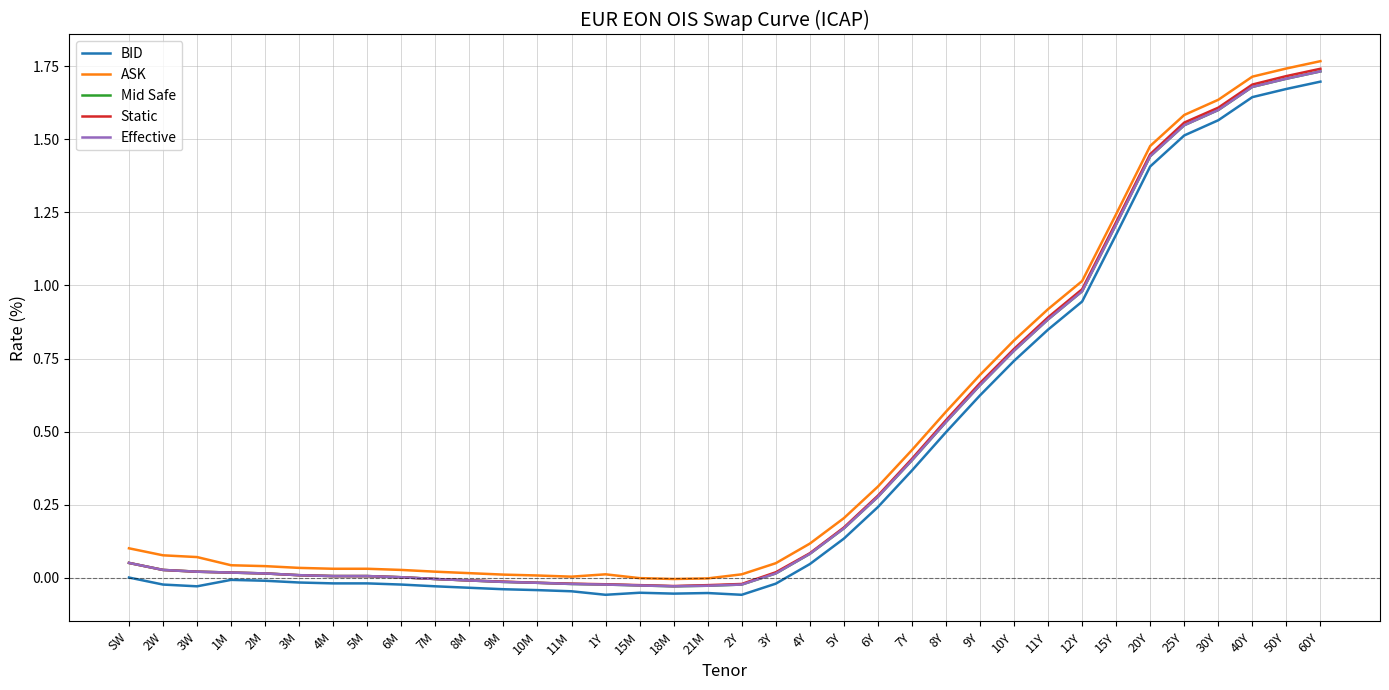

Which category has the lowest value in the Mid Safe series?

18M